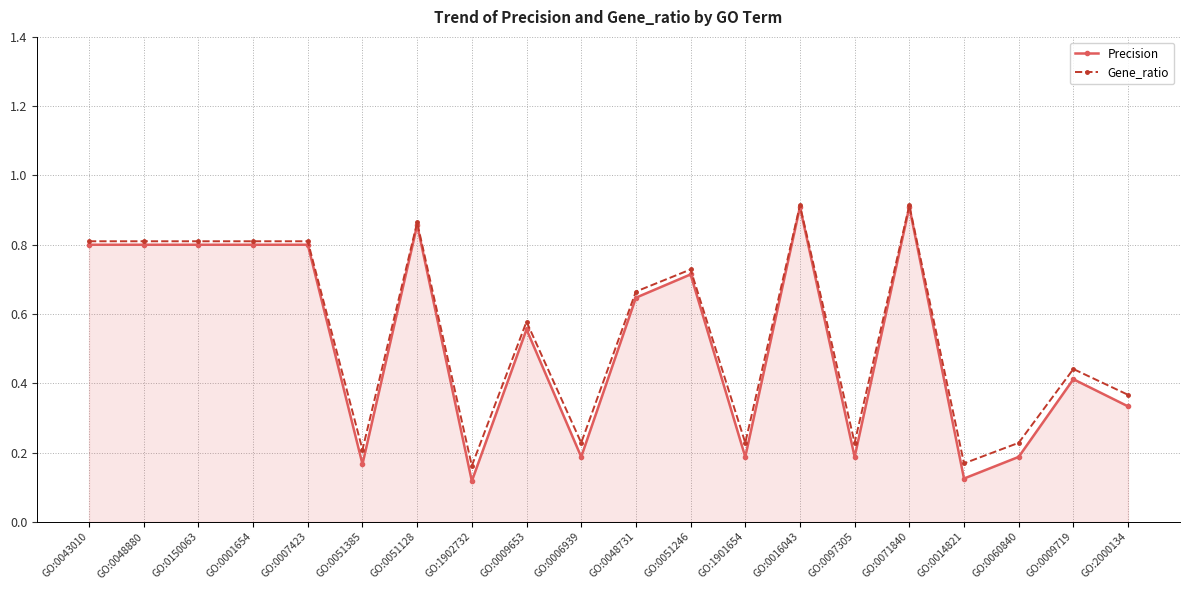

True or false: Precision has more than 2 interior local peaks.

True